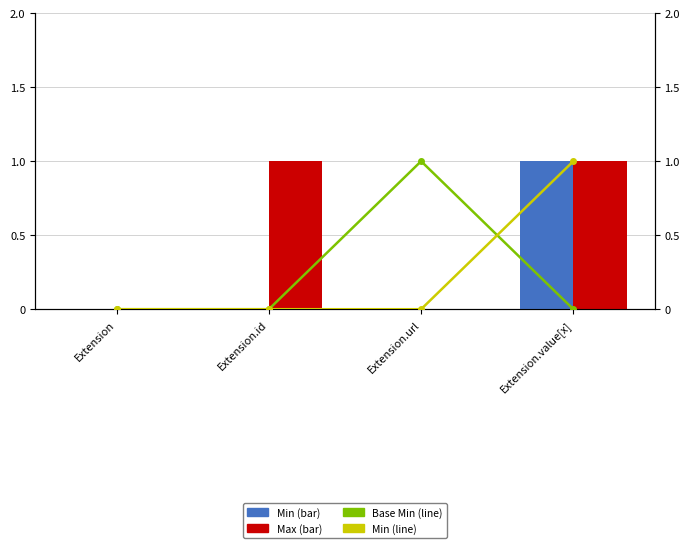

Which has a higher value, Extension.url or Extension?

Extension.url